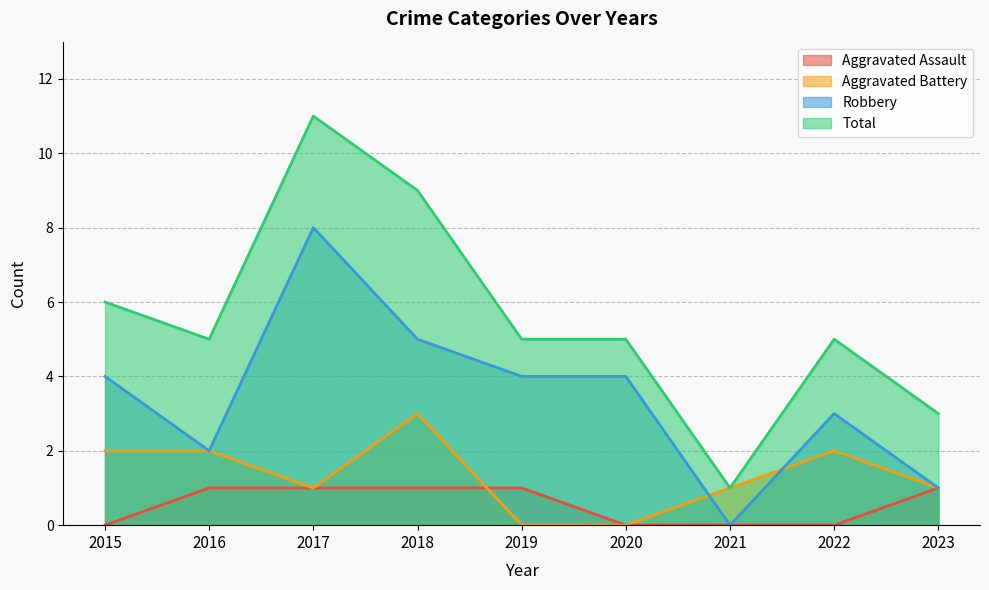

What is the approximate value of Aggravated Battery at 2023?

1